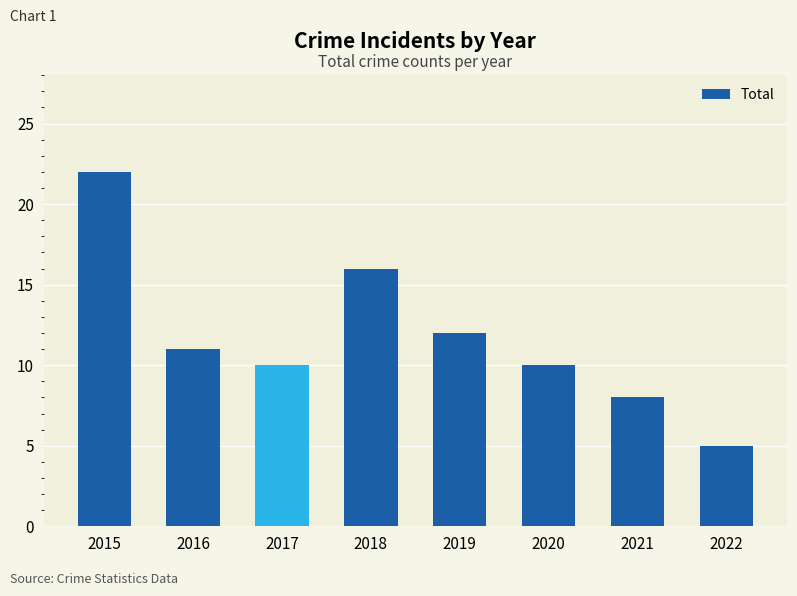

Reading left to right, transcribe all the data shown in this chart.

2015=22	2016=11	2017=10	2018=16	2019=12	2020=10	2021=8	2022=5